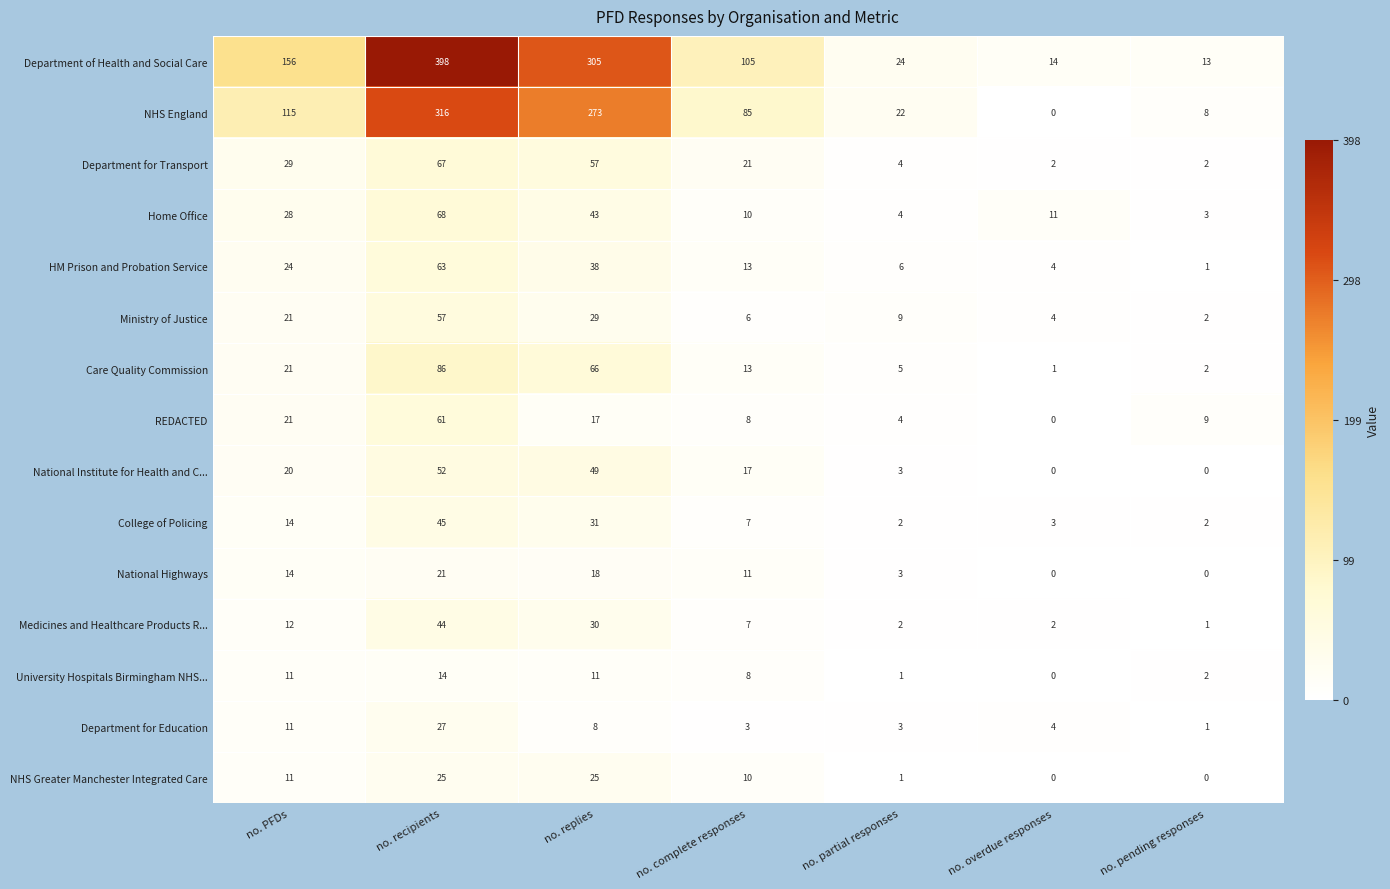

What is the maximum value shown in the chart?

398